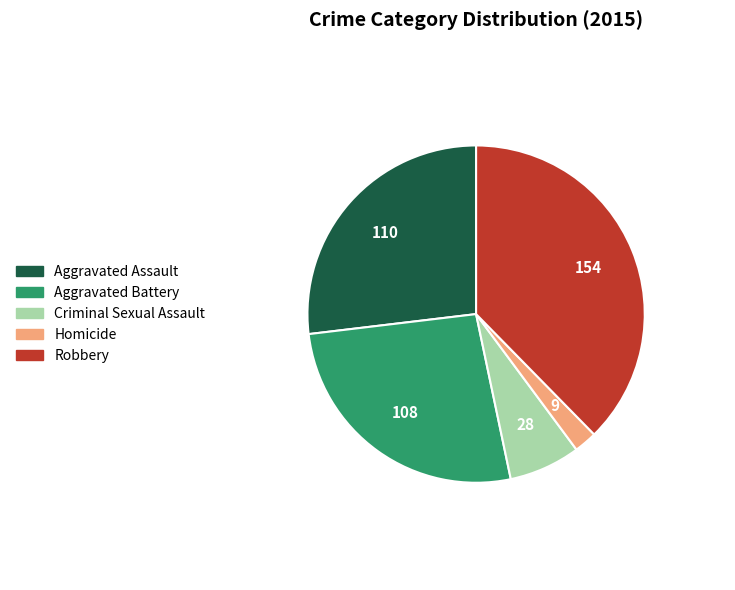

Which slice is the largest?

Robbery